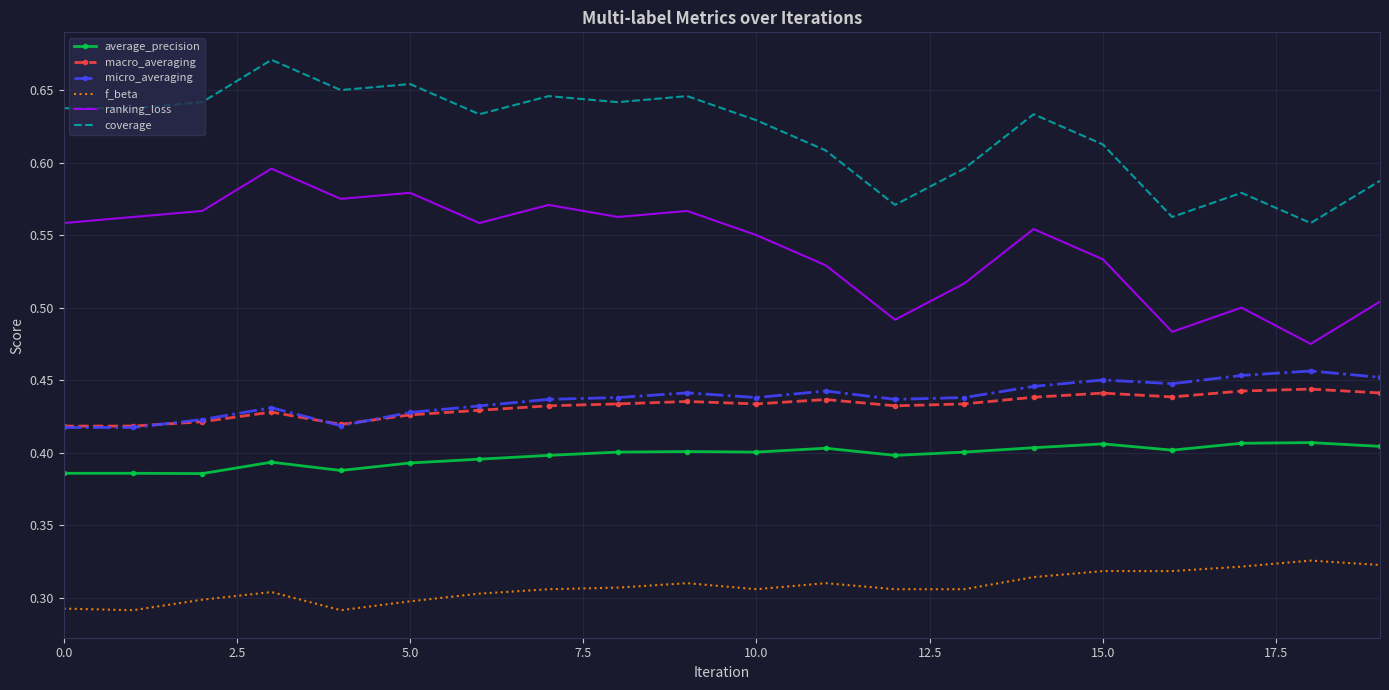

True or false: micro_averaging and coverage intersect in this chart.

False